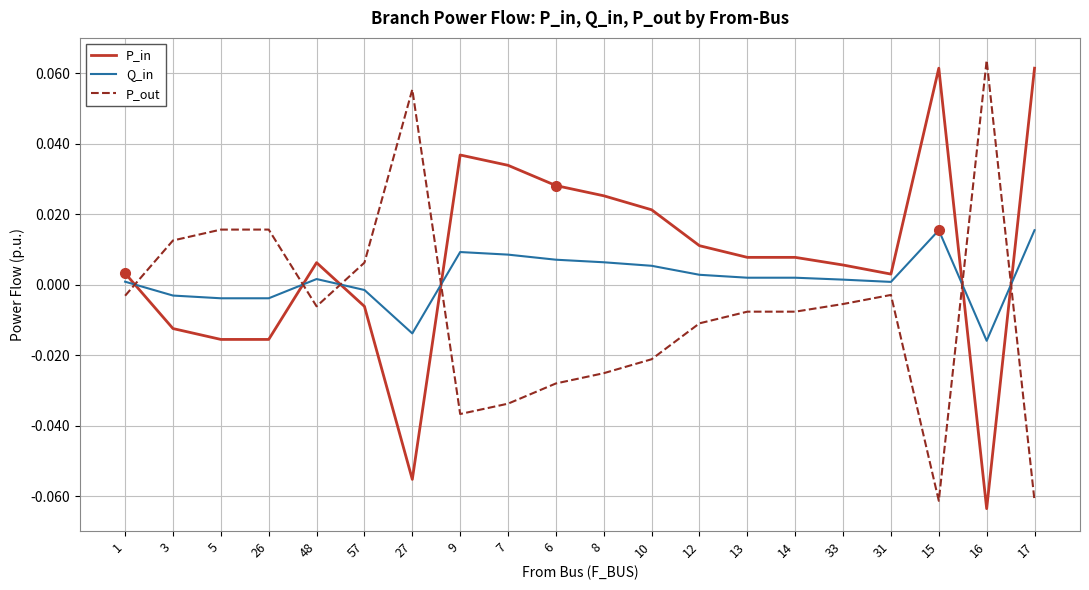

How many lines are shown in the chart?

3